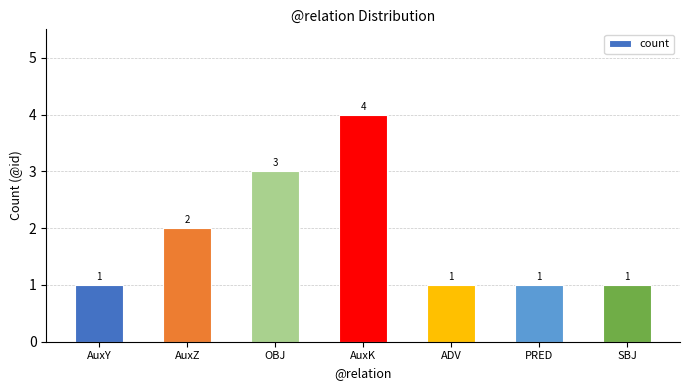

Reading left to right, transcribe all the data shown in this chart.

1	2	3	4	1	1	1